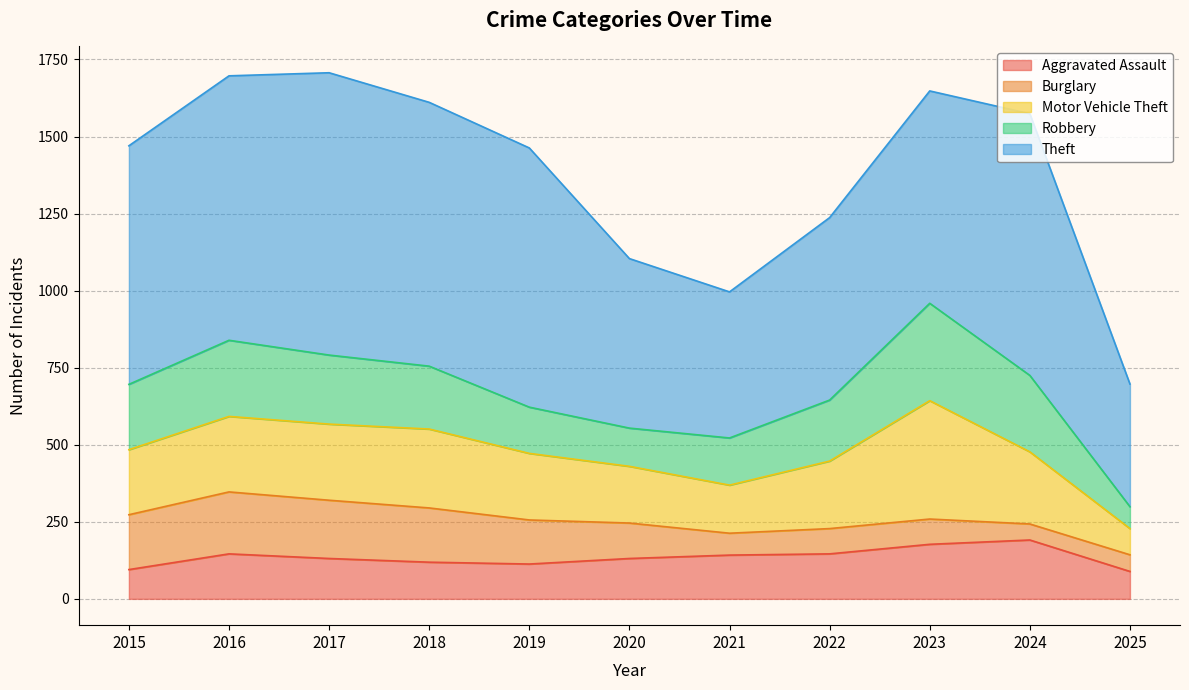

Reading left to right, extract all data points from this chart.

Aggravated Assault: 95	146	131	119	113	131	142	146	177	191	89
Burglary: 178	201	189	176	143	115	71	82	82	52	54
Motor Vehicle Theft: 211	245	247	256	216	184	156	219	384	234	85
Robbery: 212	247	224	204	150	124	153	198	316	248	71
Theft: 774	858	916	856	841	550	474	592	689	849	398